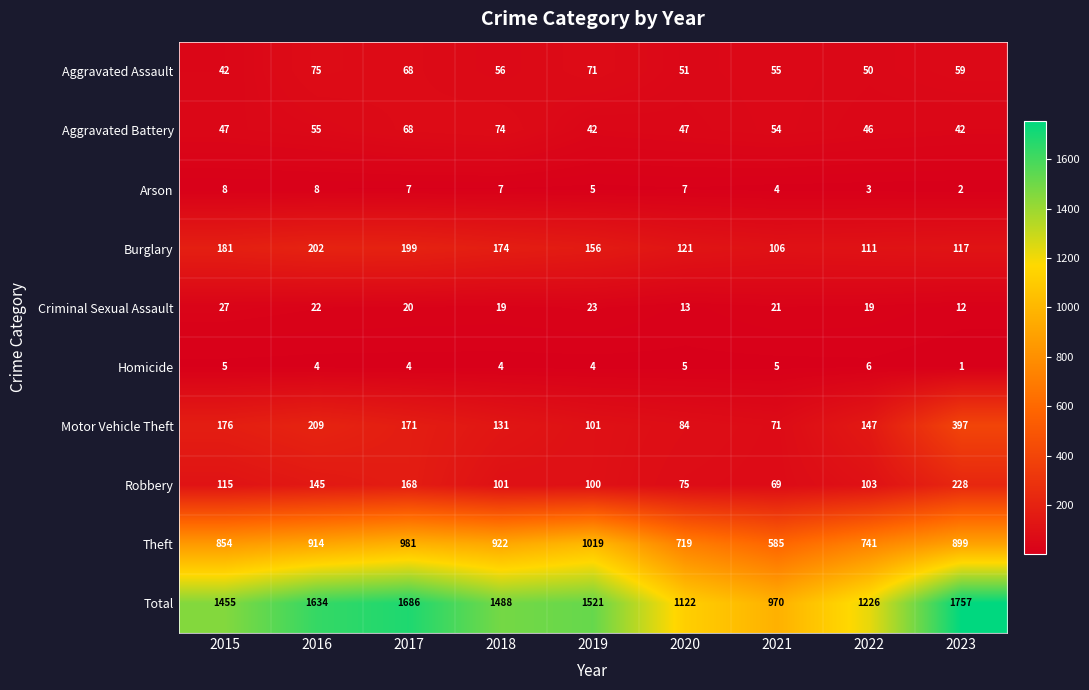

Where does the Burglary series first go above 156?

2015